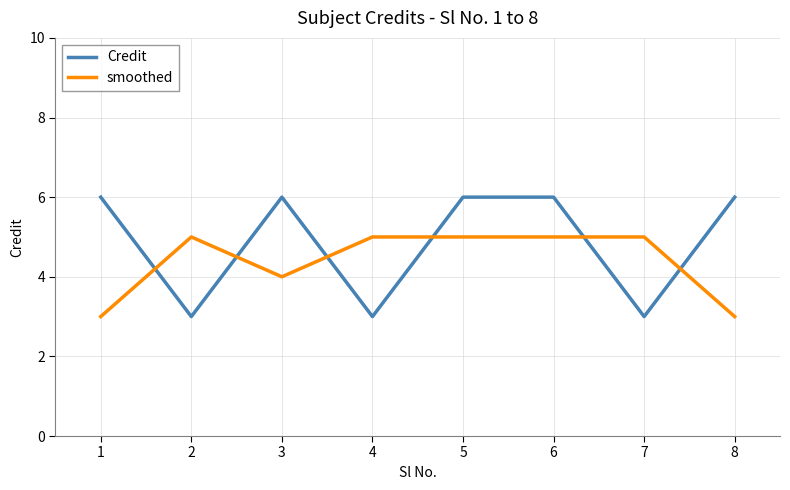

At how many categories does at least one series exceed 3?

8